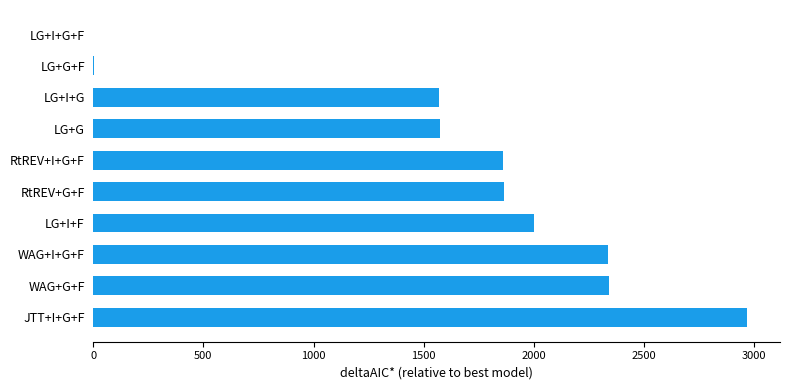

Where is the data nearest to the value 1484?

LG+I+G